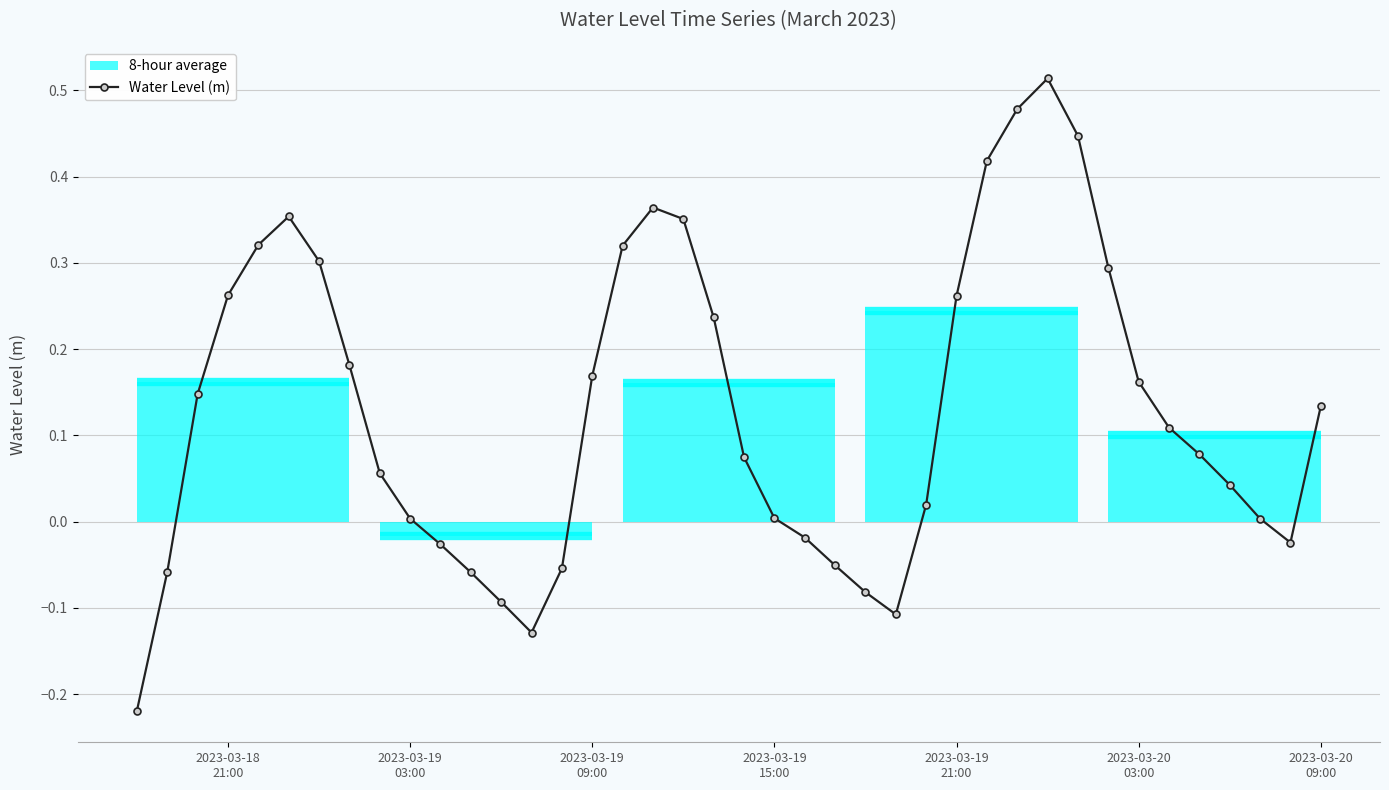

What is the average value?

0.1